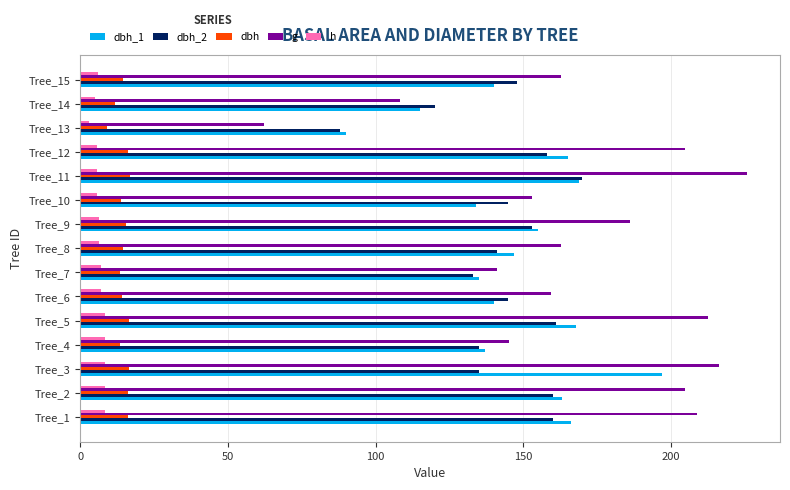

The value of g at Tree_15 is 162.9. True or false?

True